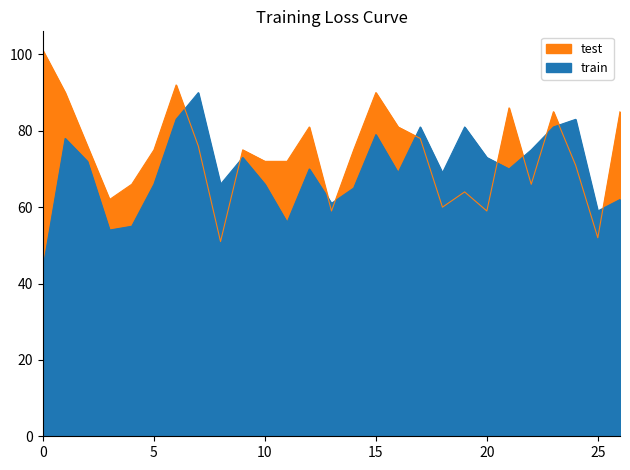

How many distinct data groups are displayed?

2